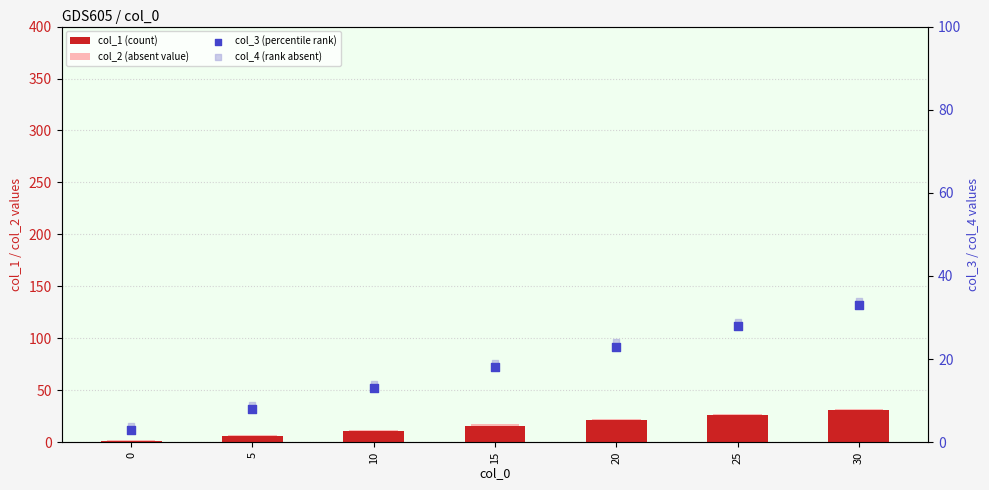

Which series has the largest Y range (max minus min)?

col_1 (count)